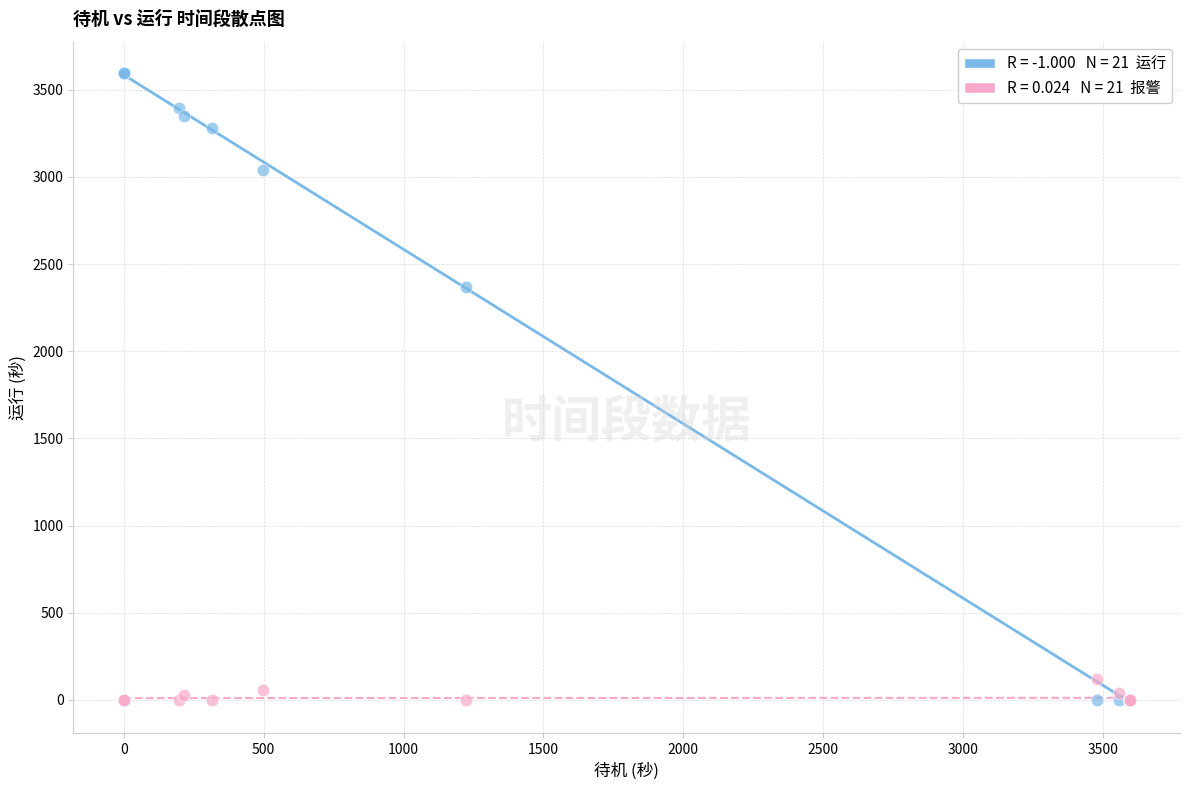

Across all series, what Y value is closest to 1797?

2371